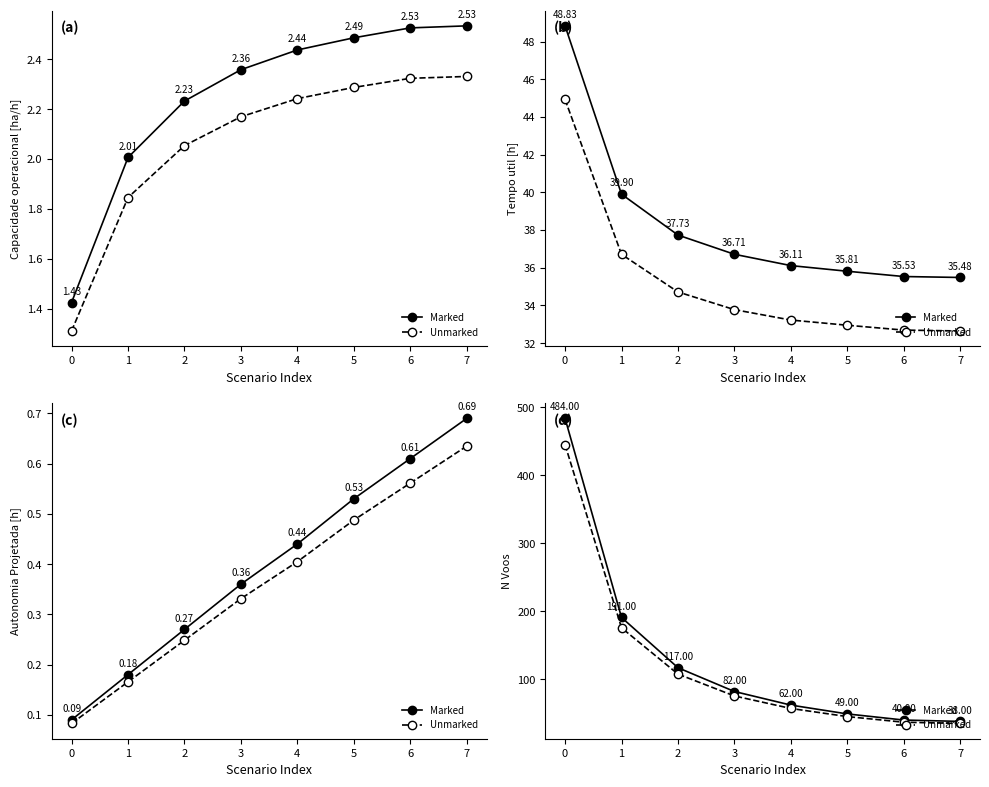

What is the value of the Unmarked point at the 3rd from the left?

107.6